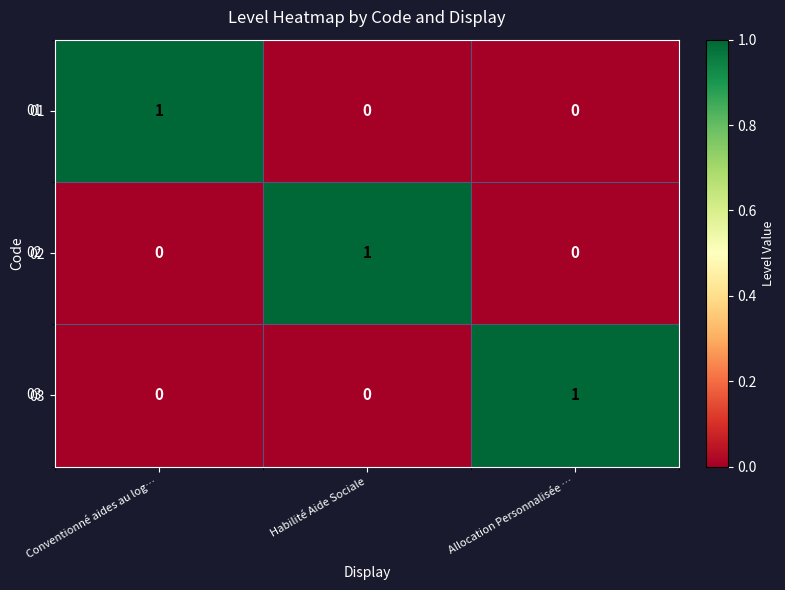

At how many categories does at least one series exceed 0?

3